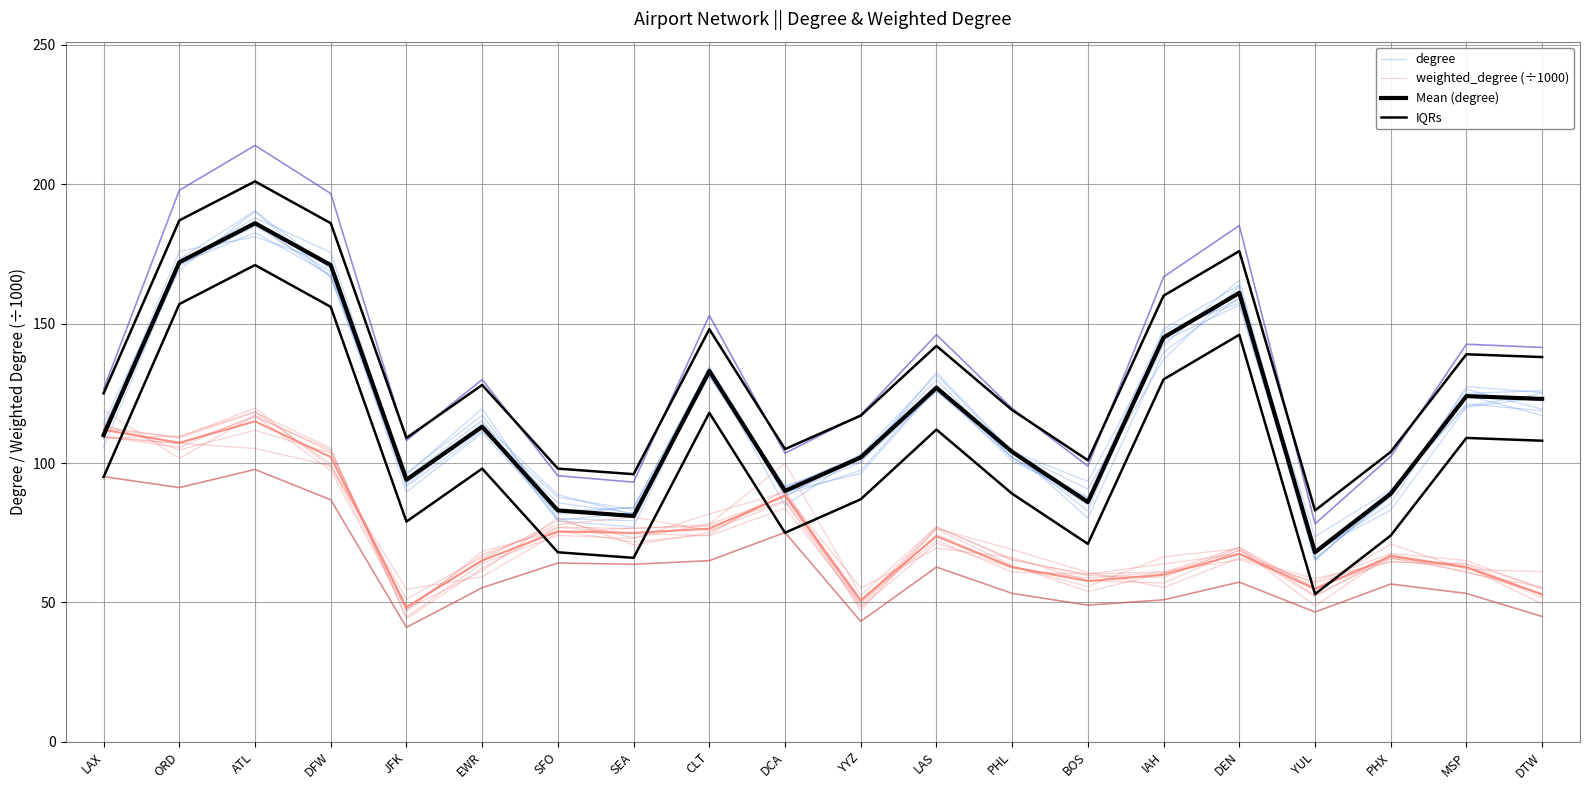

How many lines are shown in the chart?

4